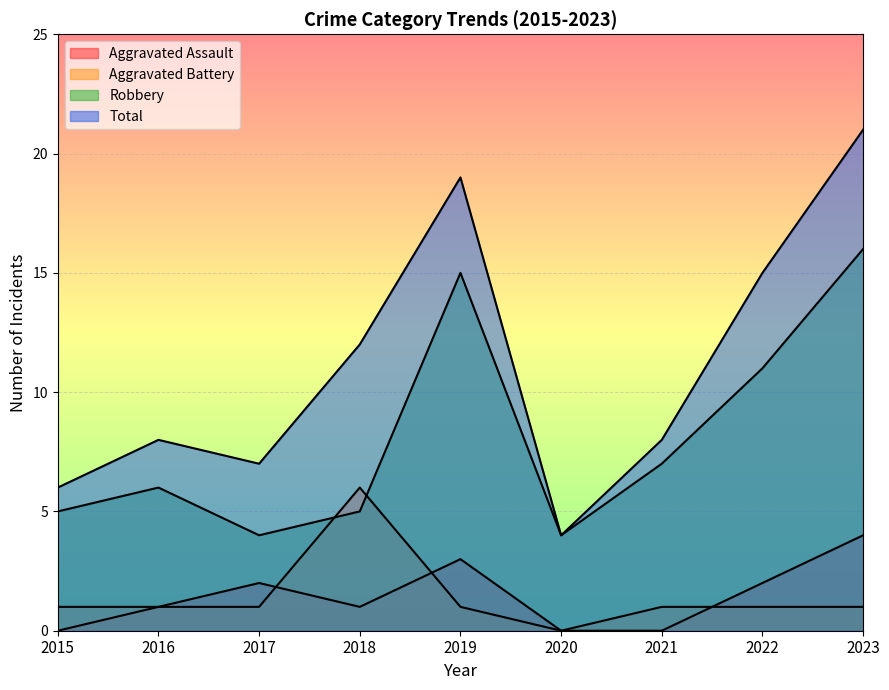

What is the value of the Robbery point at the 7th from the left?

7